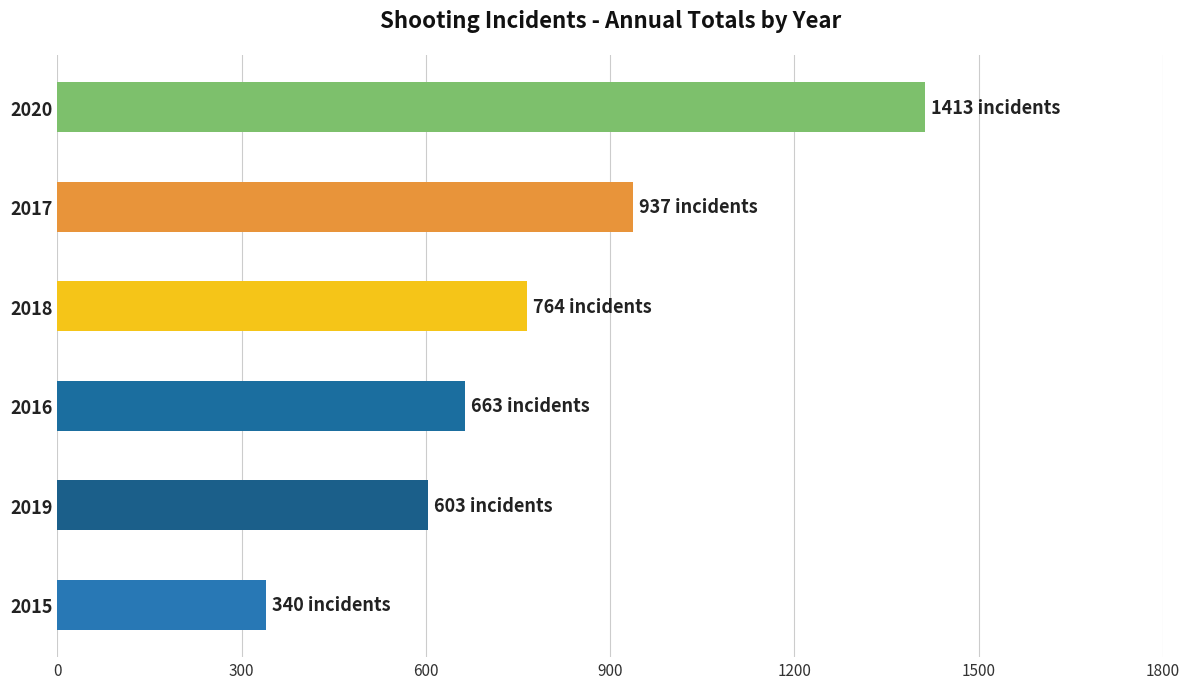

List the labels in order of value, largest first.

2020, 2017, 2018, 2016, 2019, 2015